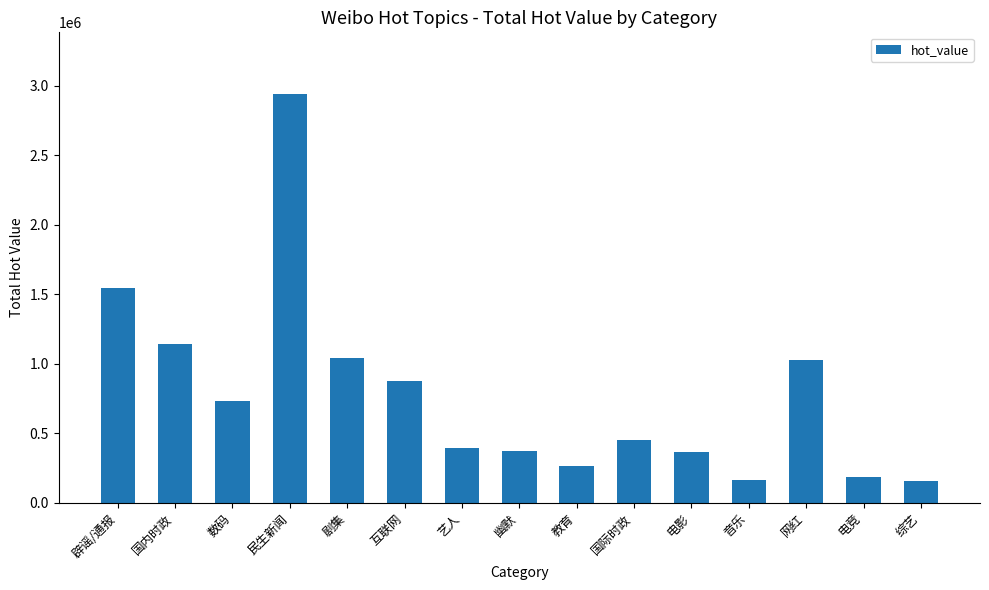

What is the difference between the second highest and minimum values?

1387574